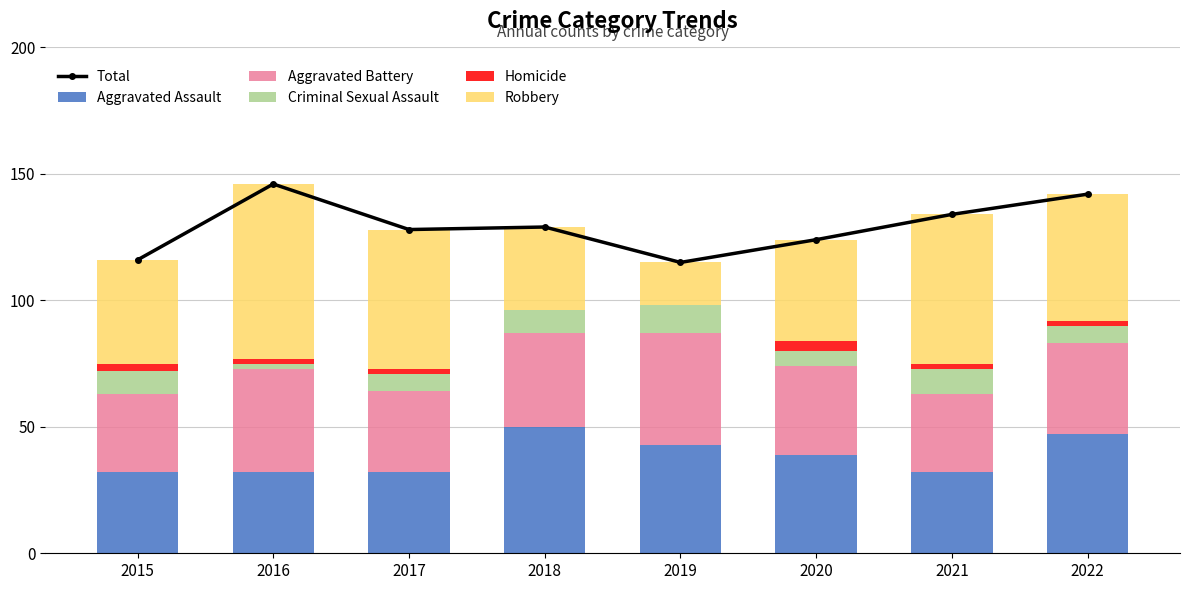

What is the sum of the Aggravated Assault values at 2015 and 2022?

79